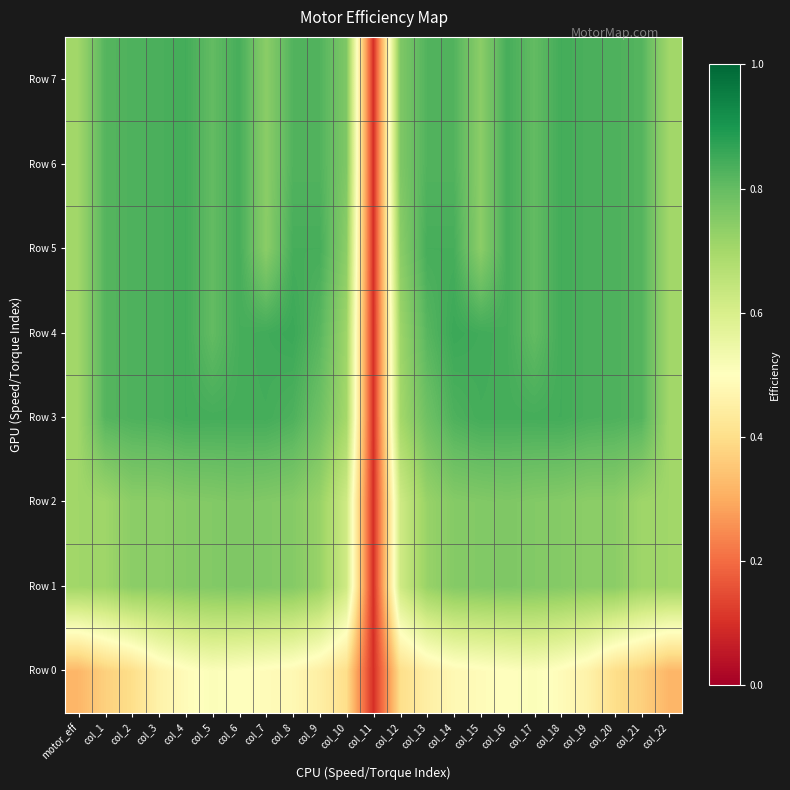

Reading left to right, extract all data points from this chart.

Row 0: motor_eff=0.3	col_1=0.4	col_2=0.4	col_3=0.5	col_4=0.5	col_5=0.5	col_6=0.5	col_7=0.5	col_8=0.5	col_9=0.5	col_10=0.4	col_11=0.1	col_12=0.4	col_13=0.5	col_14=0.5	col_15=0.5	col_16=0.5	col_17=0.5	col_18=0.5	col_19=0.5	col_20=0.4	col_21=0.4	col_22=0.3
Row 1: motor_eff=0.7	col_1=0.7	col_2=0.7	col_3=0.7	col_4=0.8	col_5=0.8	col_6=0.8	col_7=0.8	col_8=0.8	col_9=0.7	col_10=0.6	col_11=0.1	col_12=0.6	col_13=0.7	col_14=0.8	col_15=0.8	col_16=0.8	col_17=0.8	col_18=0.8	col_19=0.7	col_20=0.7	col_21=0.7	col_22=0.7
Row 2: motor_eff=0.7	col_1=0.7	col_2=0.7	col_3=0.7	col_4=0.8	col_5=0.8	col_6=0.8	col_7=0.8	col_8=0.8	col_9=0.7	col_10=0.6	col_11=0.1	col_12=0.6	col_13=0.7	col_14=0.8	col_15=0.8	col_16=0.8	col_17=0.8	col_18=0.8	col_19=0.7	col_20=0.7	col_21=0.7	col_22=0.7
Row 3: motor_eff=0.7	col_1=0.8	col_2=0.8	col_3=0.8	col_4=0.8	col_5=0.8	col_6=0.8	col_7=0.8	col_8=0.8	col_9=0.8	col_10=0.7	col_11=0.1	col_12=0.7	col_13=0.8	col_14=0.8	col_15=0.8	col_16=0.8	col_17=0.8	col_18=0.8	col_19=0.8	col_20=0.8	col_21=0.8	col_22=0.7
Row 4: motor_eff=0.7	col_1=0.8	col_2=0.8	col_3=0.8	col_4=0.8	col_5=0.8	col_6=0.8	col_7=0.8	col_8=0.9	col_9=0.8	col_10=0.7	col_11=0.1	col_12=0.7	col_13=0.8	col_14=0.9	col_15=0.8	col_16=0.8	col_17=0.8	col_18=0.8	col_19=0.8	col_20=0.8	col_21=0.8	col_22=0.7
Row 5: motor_eff=0.7	col_1=0.8	col_2=0.8	col_3=0.8	col_4=0.8	col_5=0.8	col_6=0.8	col_7=0.7	col_8=0.8	col_9=0.8	col_10=0.7	col_11=0.1	col_12=0.7	col_13=0.8	col_14=0.8	col_15=0.7	col_16=0.8	col_17=0.8	col_18=0.8	col_19=0.8	col_20=0.8	col_21=0.8	col_22=0.7
Row 6: motor_eff=0.7	col_1=0.8	col_2=0.8	col_3=0.8	col_4=0.8	col_5=0.8	col_6=0.8	col_7=0.7	col_8=0.8	col_9=0.8	col_10=0.8	col_11=0.1	col_12=0.8	col_13=0.8	col_14=0.8	col_15=0.7	col_16=0.8	col_17=0.8	col_18=0.8	col_19=0.8	col_20=0.8	col_21=0.8	col_22=0.7
Row 7: motor_eff=0.7	col_1=0.8	col_2=0.8	col_3=0.8	col_4=0.8	col_5=0.8	col_6=0.8	col_7=0.7	col_8=0.8	col_9=0.8	col_10=0.8	col_11=0.1	col_12=0.8	col_13=0.8	col_14=0.8	col_15=0.7	col_16=0.8	col_17=0.8	col_18=0.8	col_19=0.8	col_20=0.8	col_21=0.8	col_22=0.7